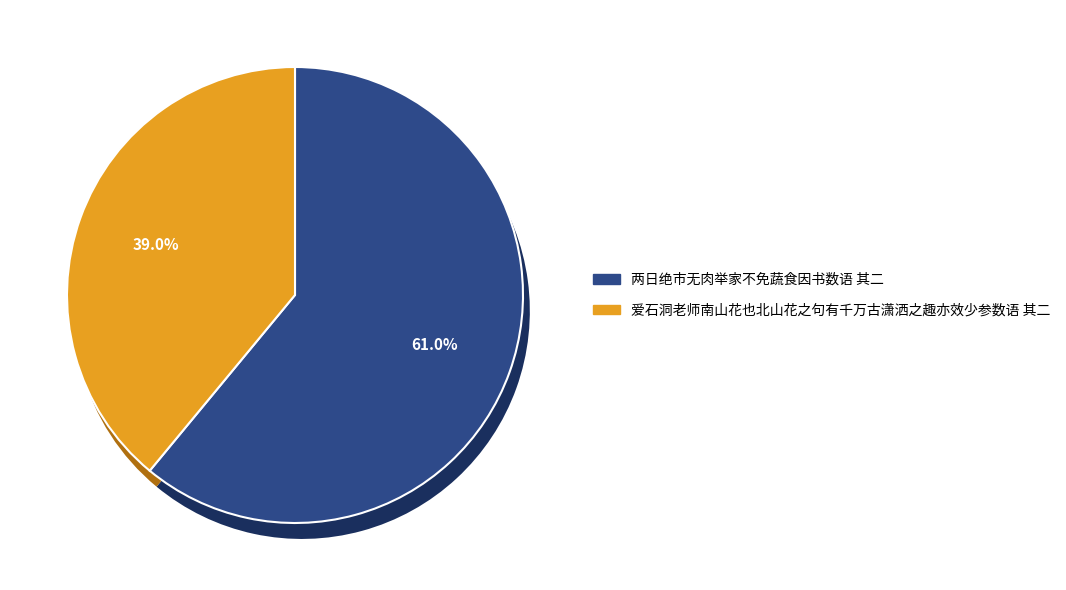

To the nearest percent, what portion does 两日绝市无肉举家不免蔬食因书数语 其二 represent?

61%